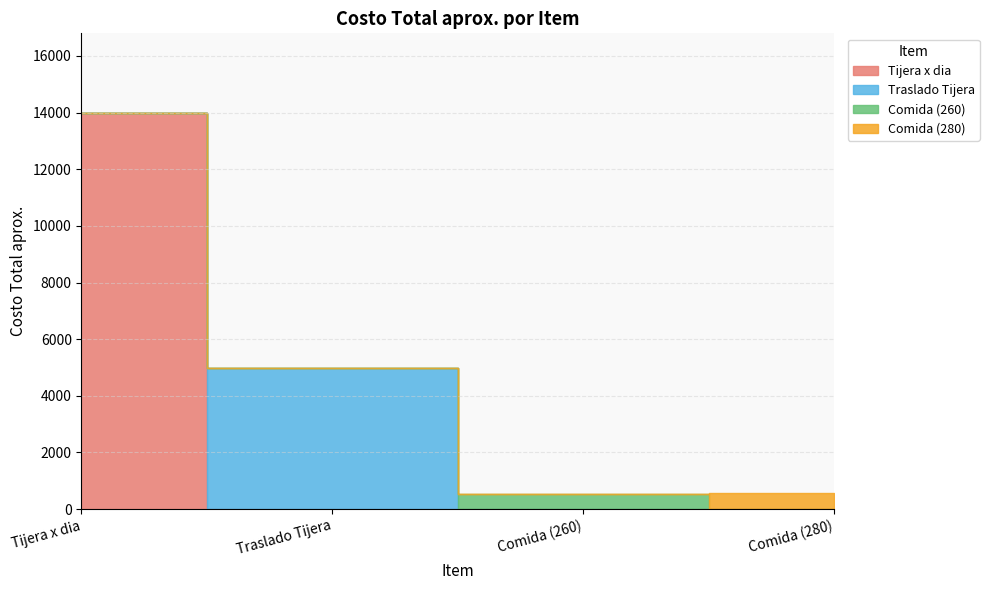

True or false: the data shows 6667 at Traslado Tijera.

False